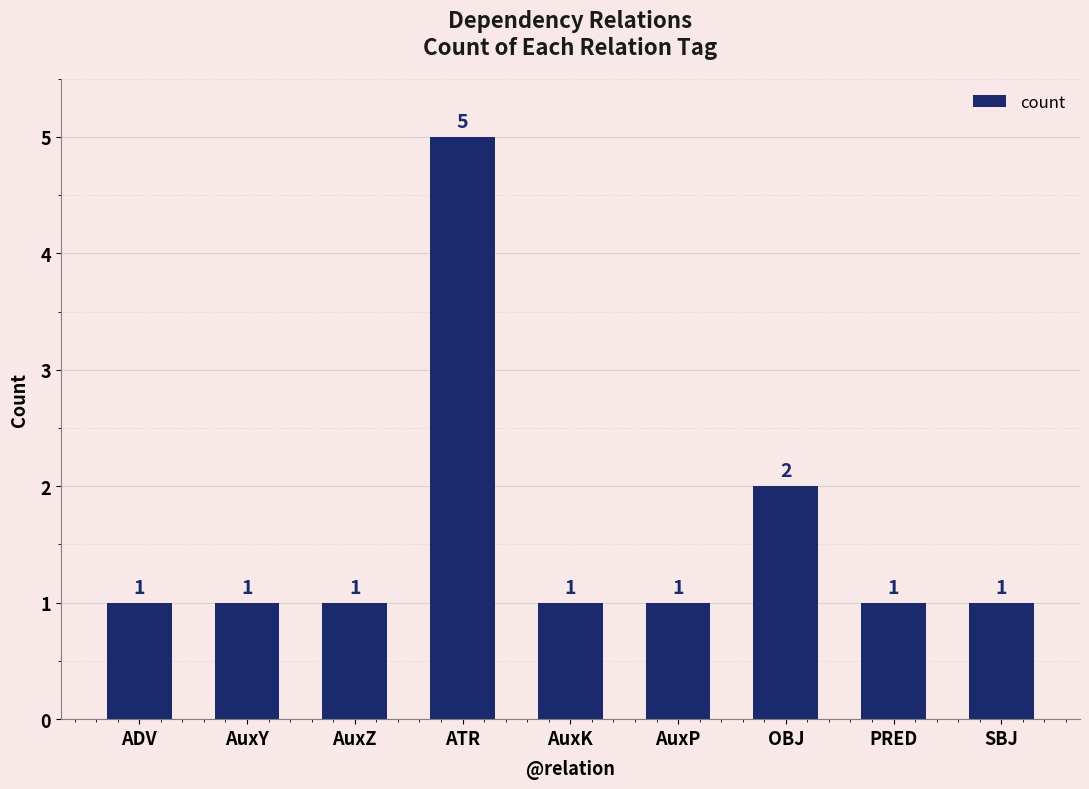

What is the value of the 7th bar from the left?

2